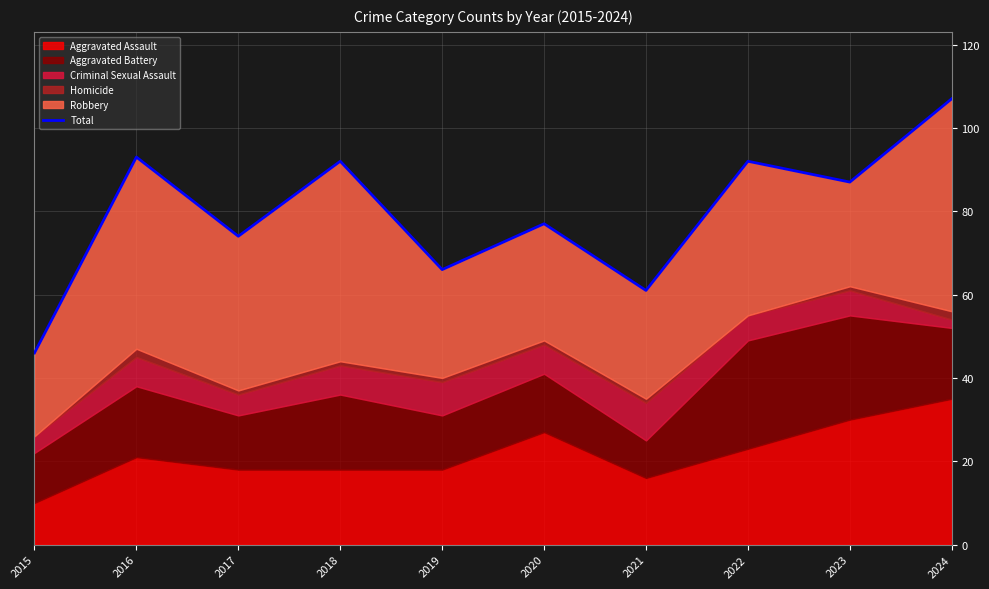

What is the maximum value shown in the chart?

107